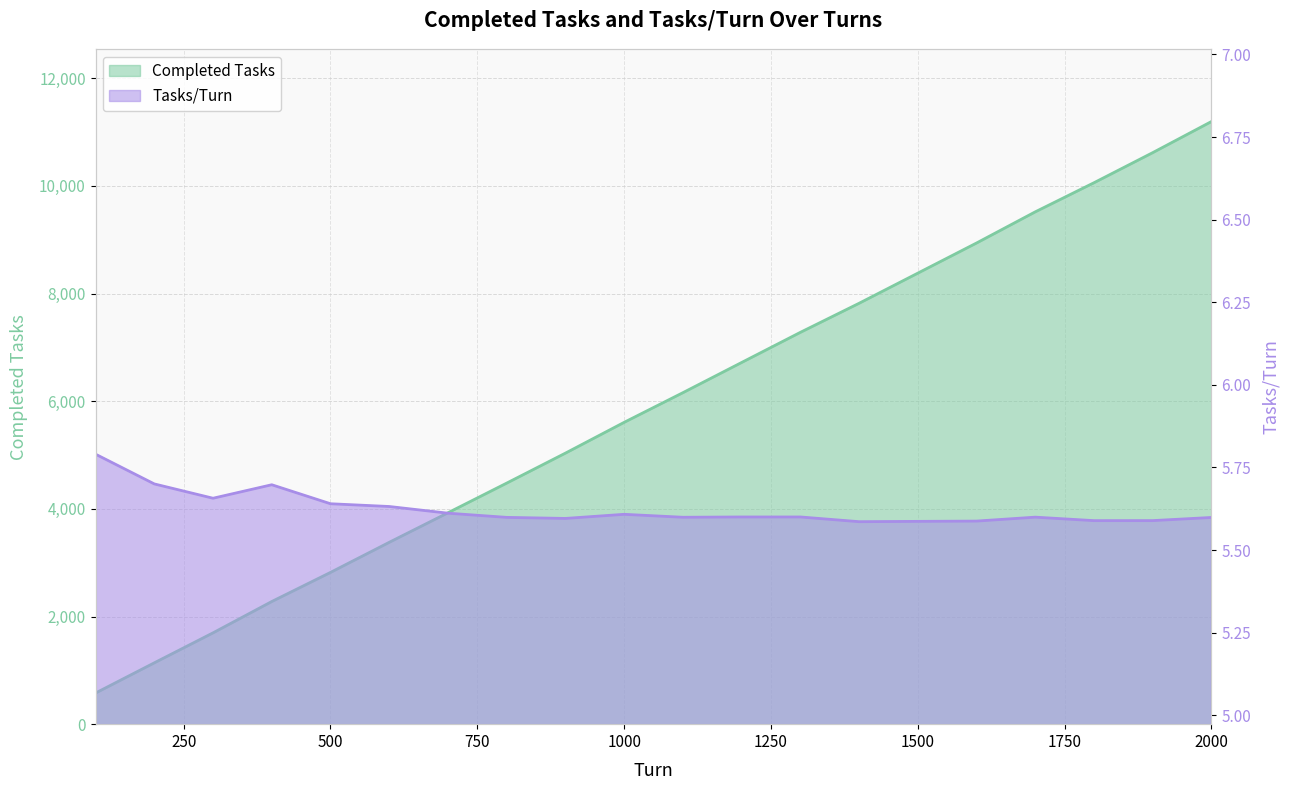

What is the sum of all Tasks/Turn values?

112.5